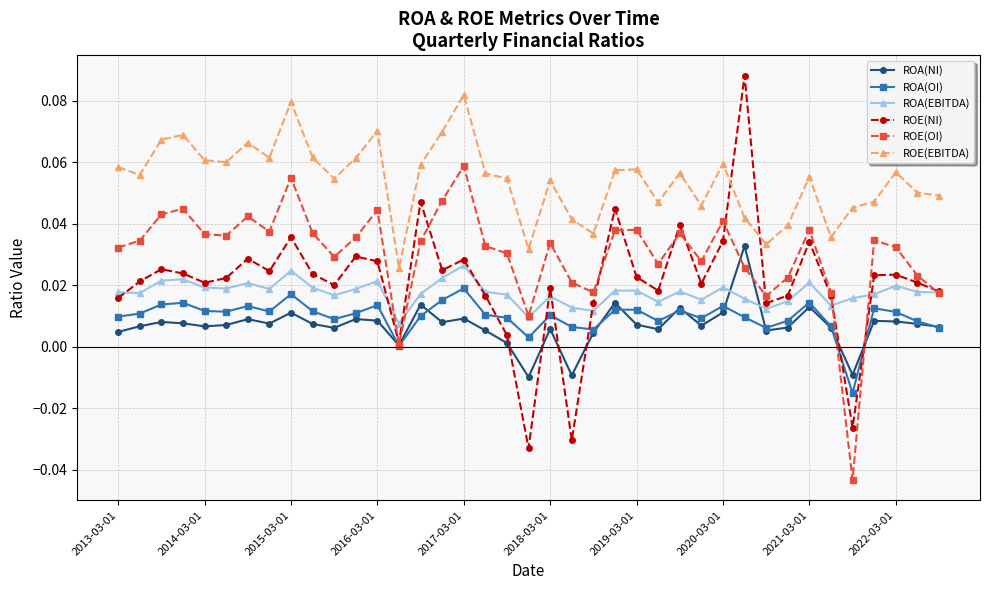

How many intersections are there between ROA(NI) and ROA(EBITDA)?

2